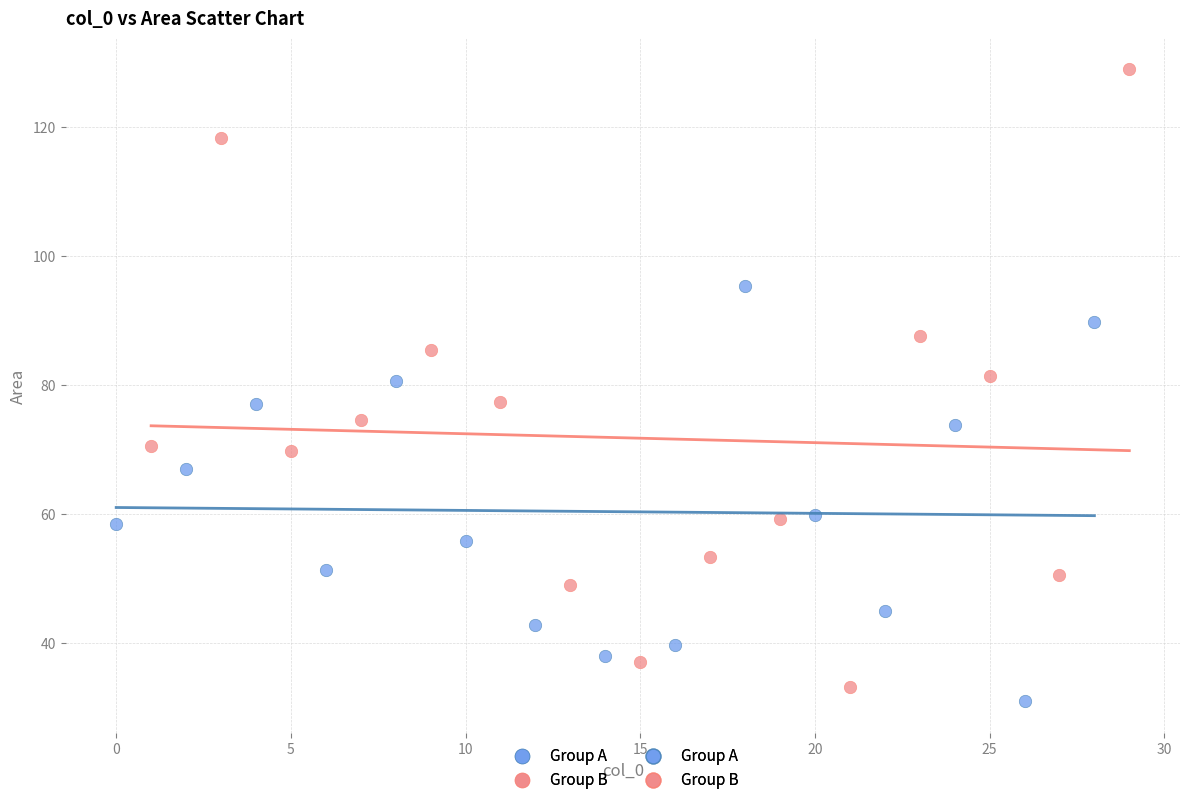

Which series contains the highest Y value?

Group B